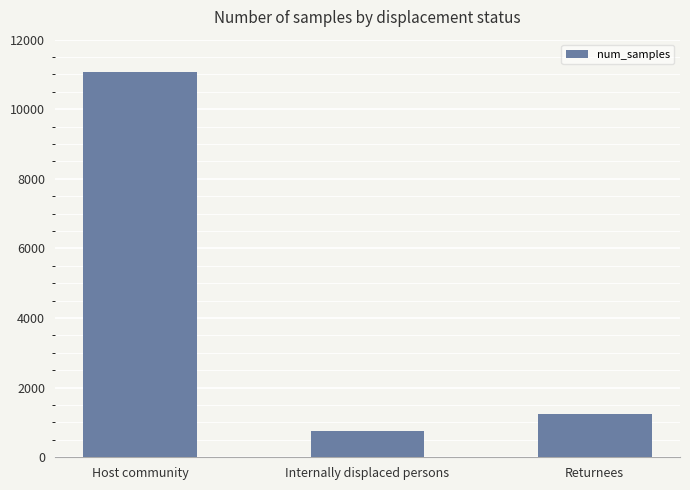

What is the sum of the values at Returnees and Internally displaced persons?

2017